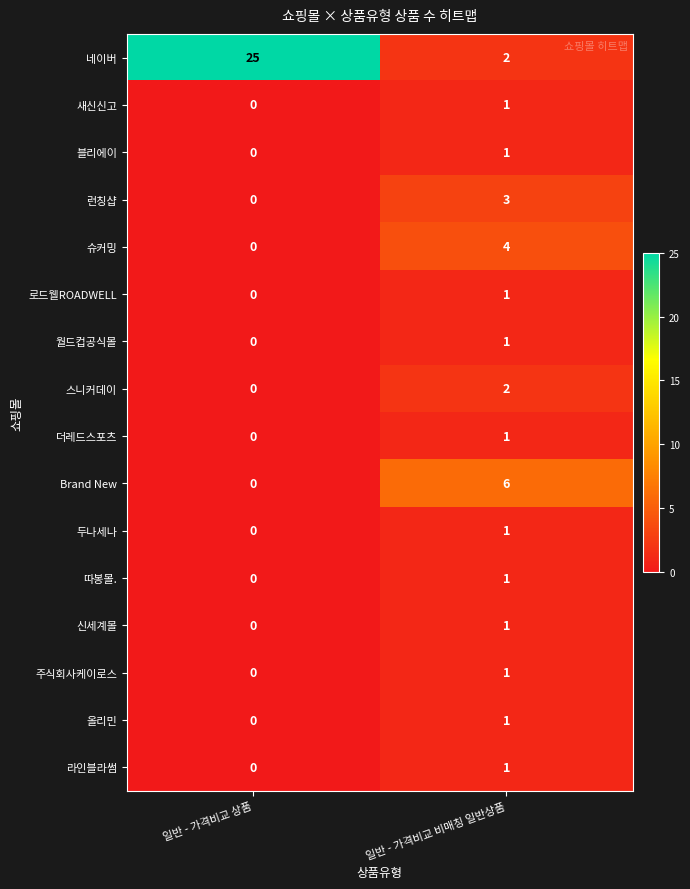

Count the number of data series in this chart.

16